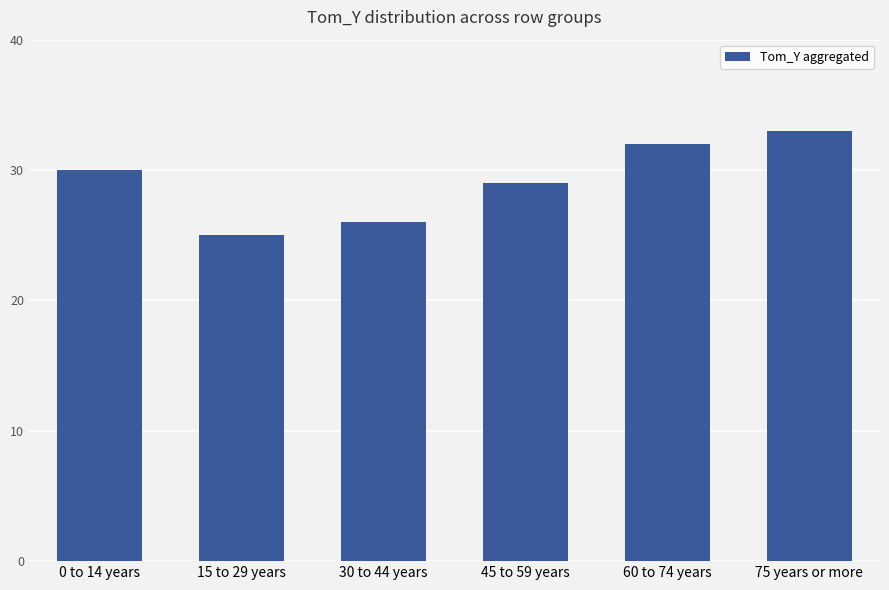

What is the greatest value displayed?

33